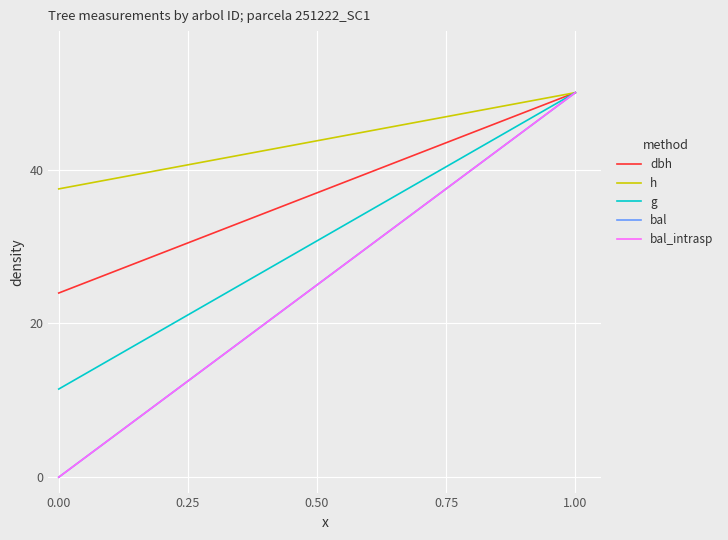

What is the difference between the maximum and minimum values in the bal series?

50.0